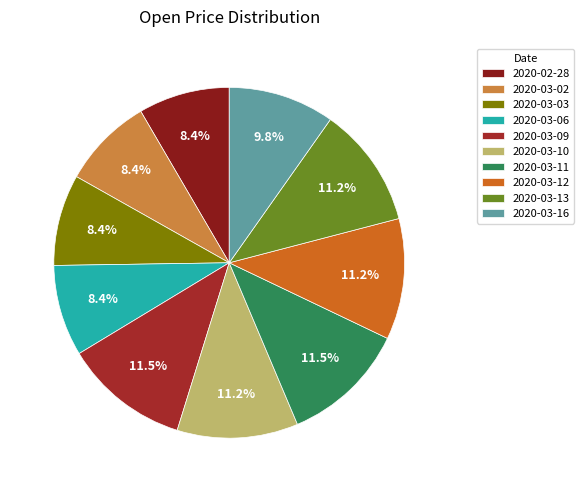

Count the number of slices in the pie.

10